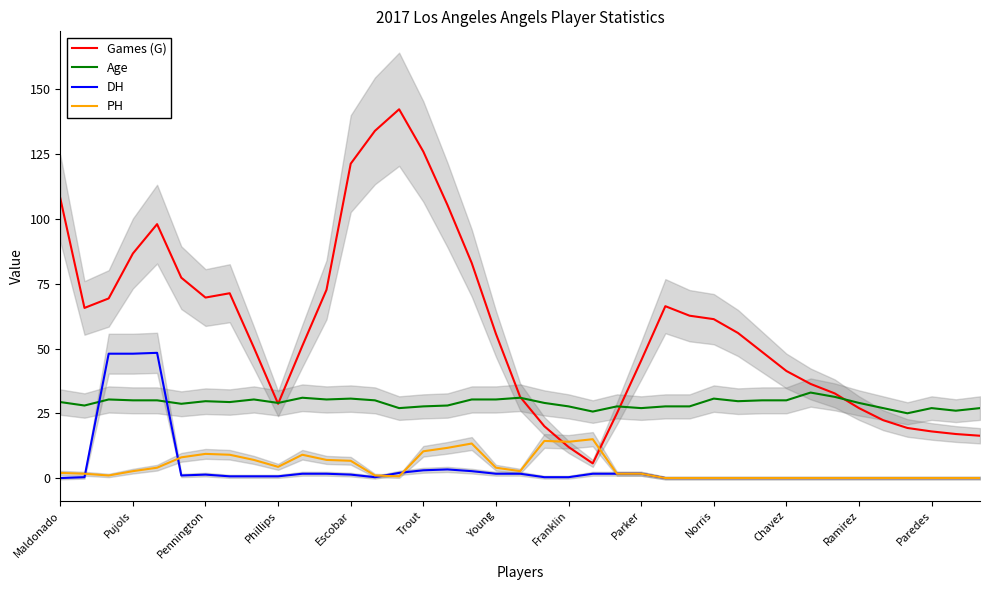

At which category does the chart reach its minimum across all series?

Maldonado